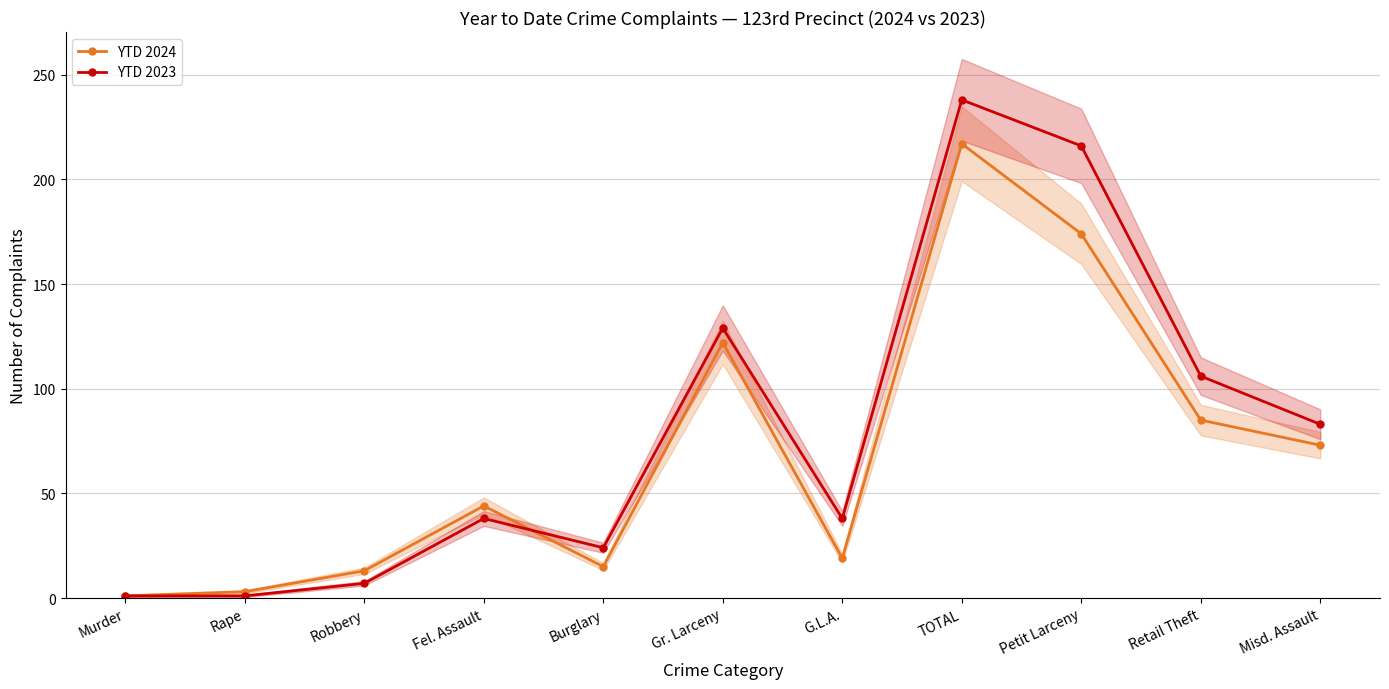

What is the highest value of the YTD 2023 series?

238